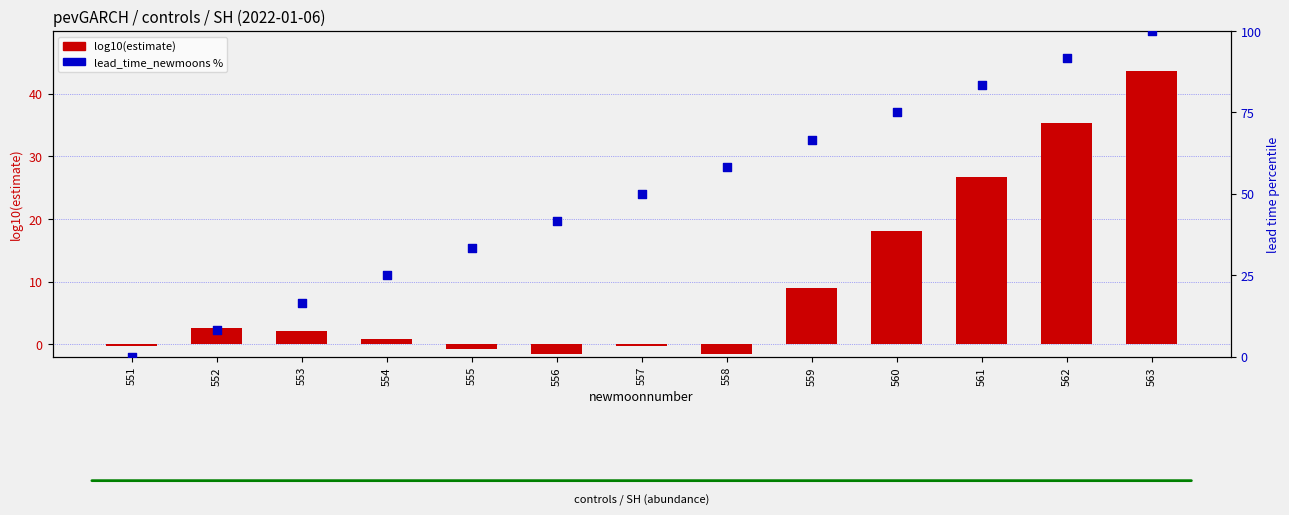

At how many categories does at least one series exceed 80?

3